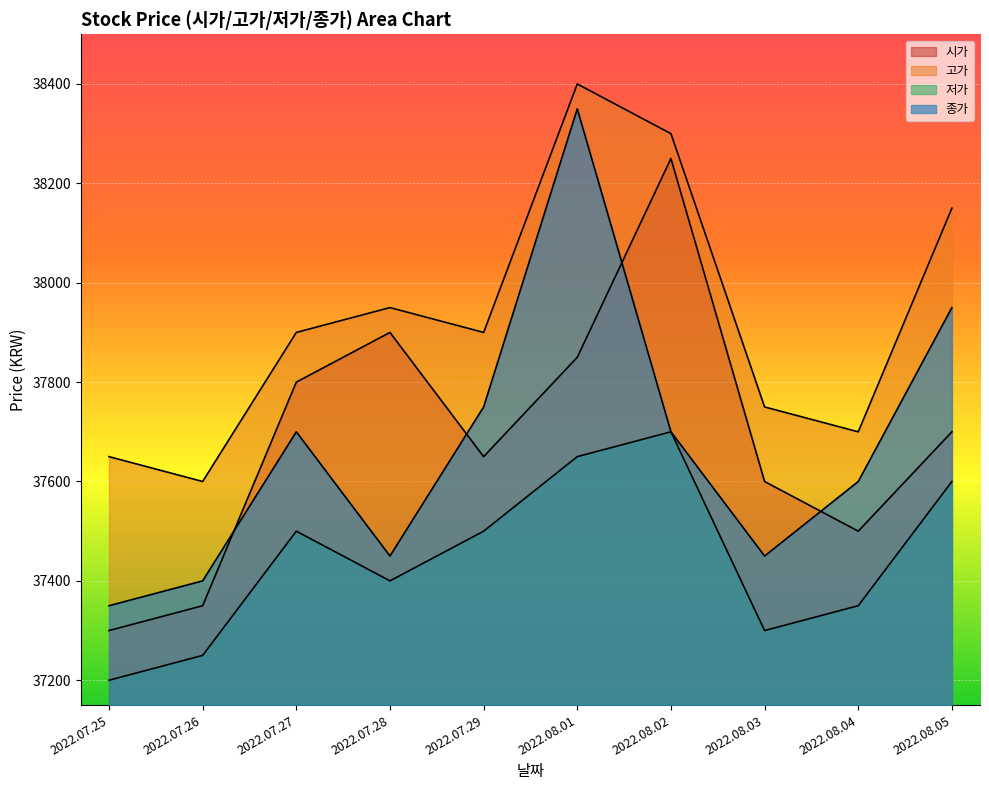

At which category is the sum across all series the highest?

2022.08.01